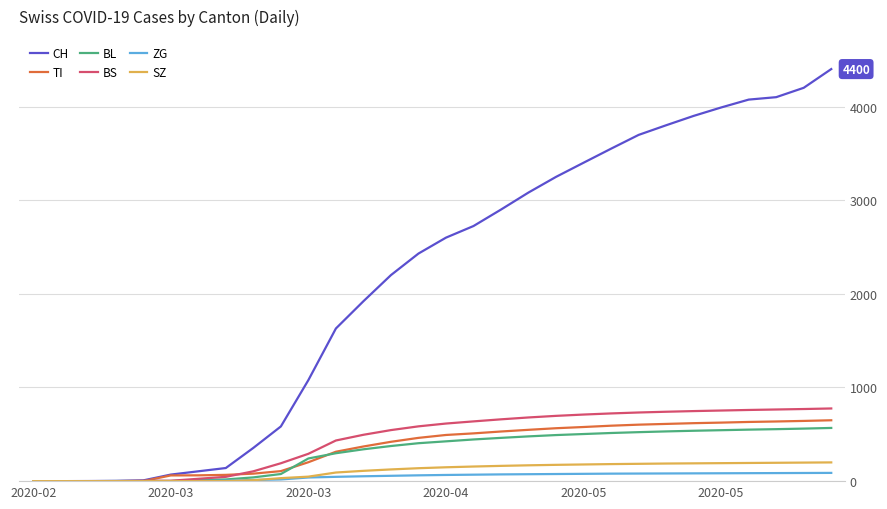

What is the maximum value for BL?

568